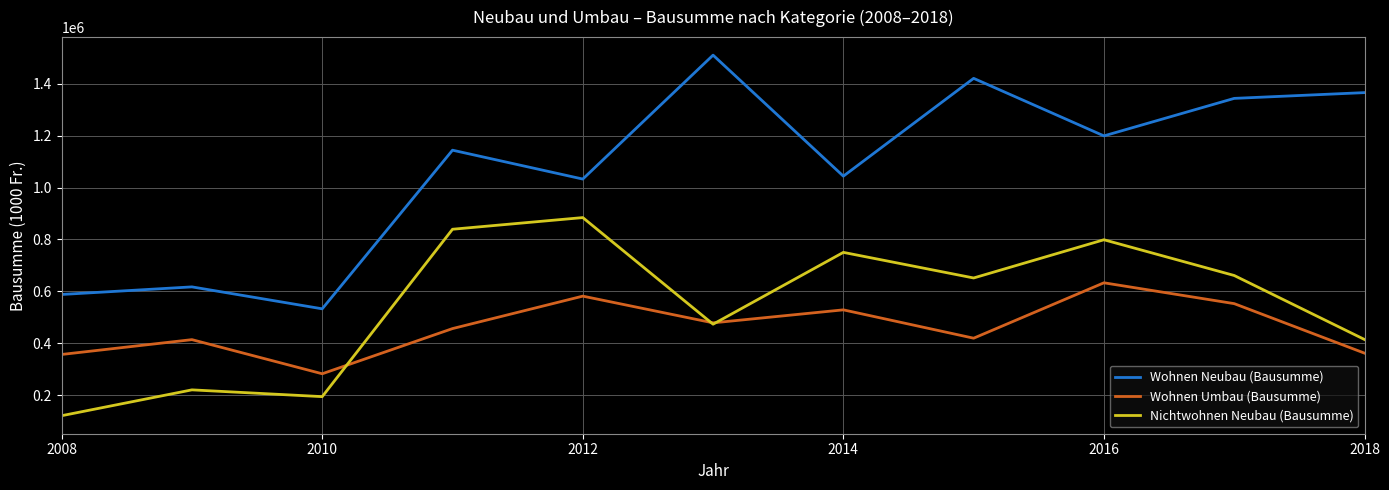

Which series has the largest total across all categories?

Wohnen Neubau (Bausumme)